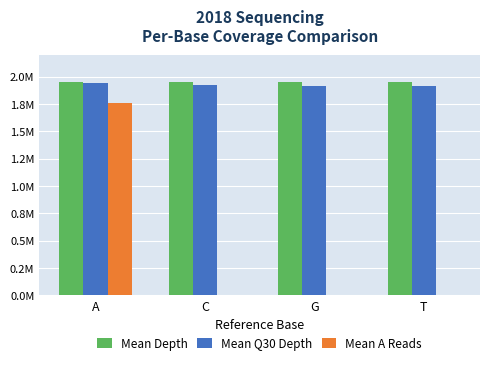

At how many categories does at least one series exceed 228021?

4